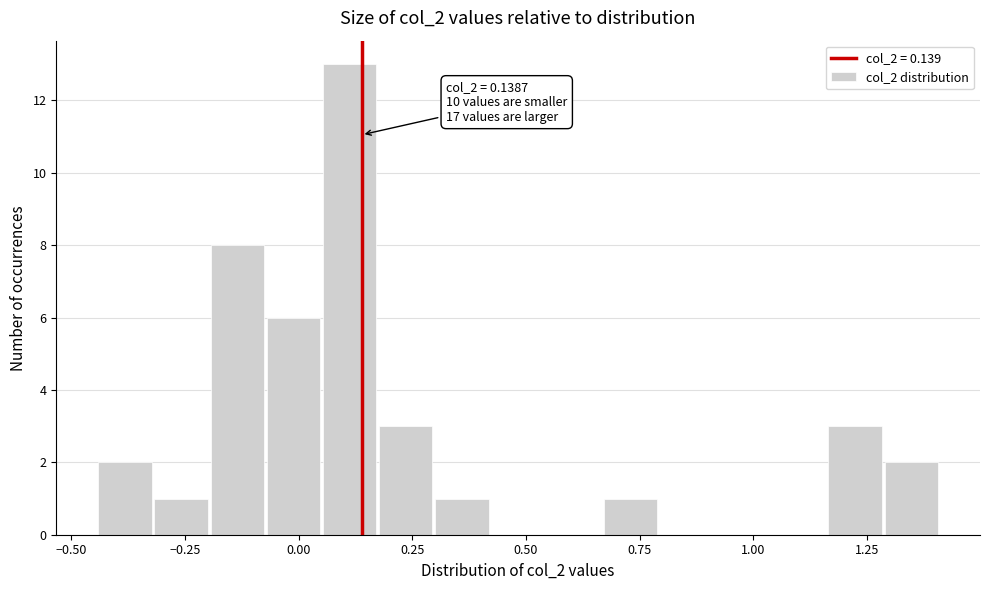

Around what value on the x-axis is the tallest bar? Give the approximate position of its centre, as read against the axis.

0.10